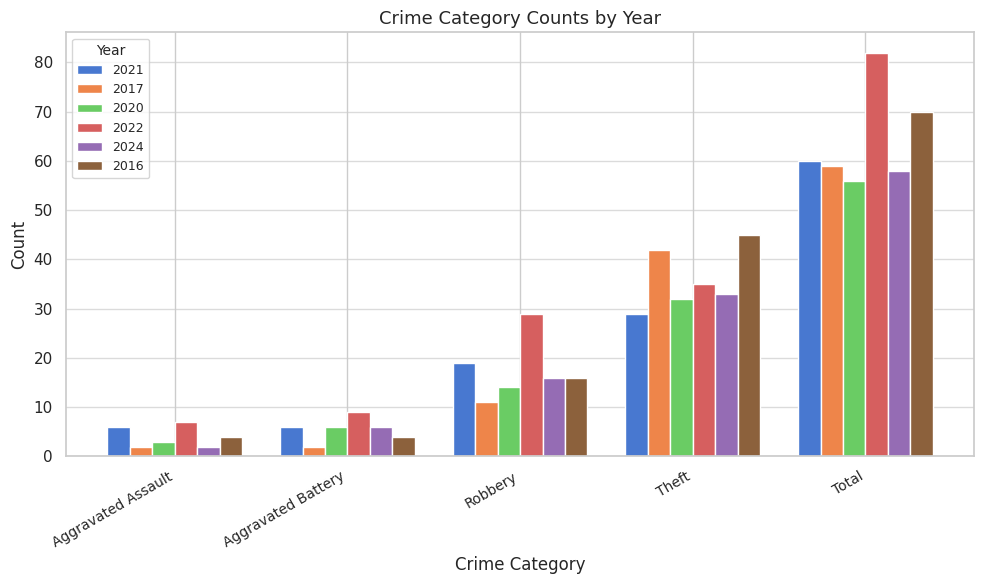

Which series has the widest spread of values?

2022